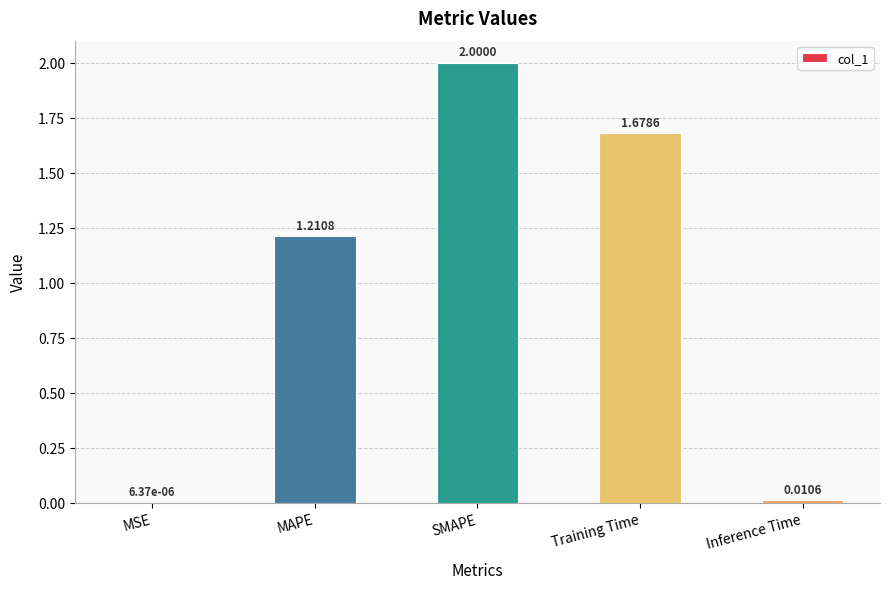

What is the change in value from MAPE to Training Time?

+0.5